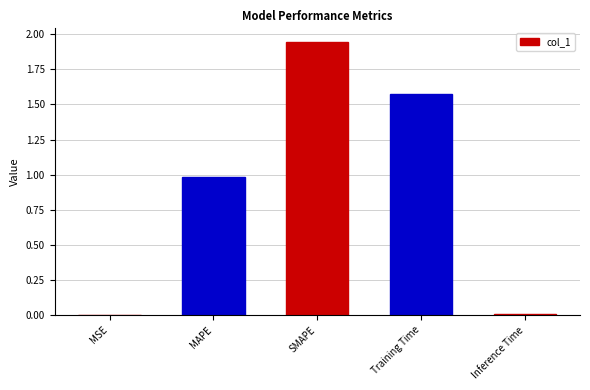

What is the difference between the values at SMAPE and MAPE?

1.0